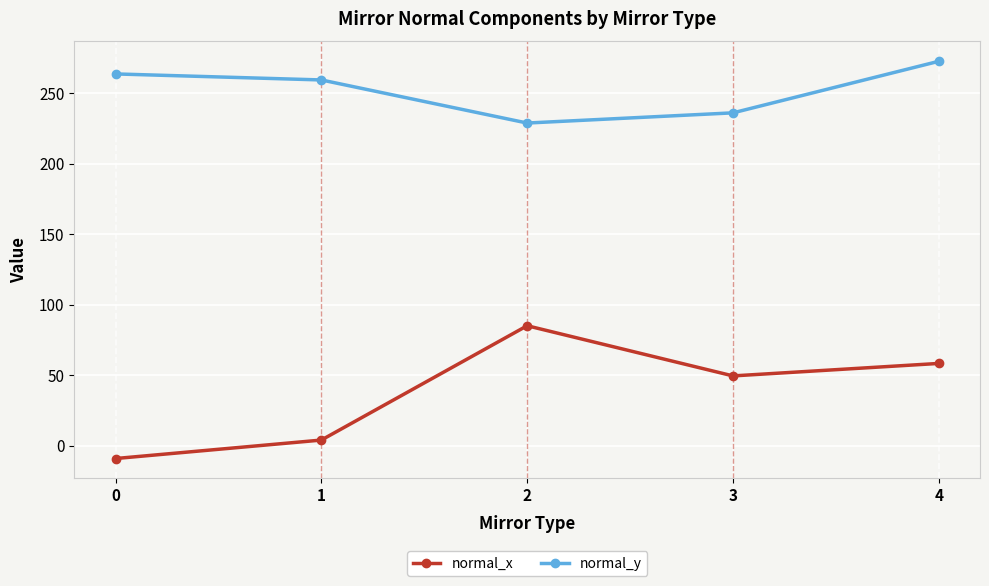

What is the sum of the normal_y values at 2 and 3?

464.7